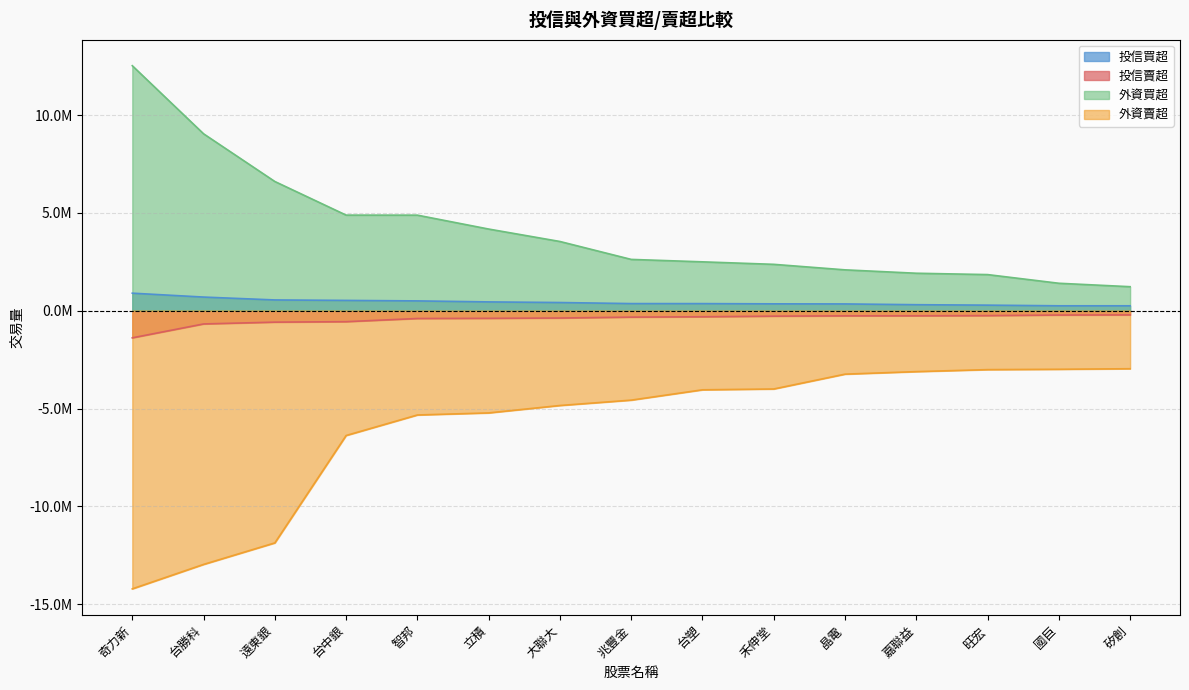

What is the sum of the 投信買超 values at 矽創 and 大聯大?

667000